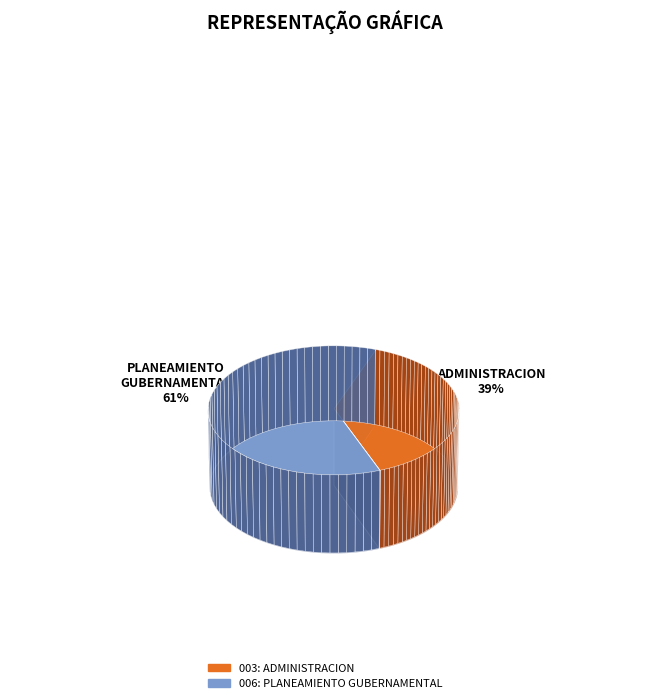

The 003: ADMINISTRACION slice represents 39% of the pie. True or false?

True